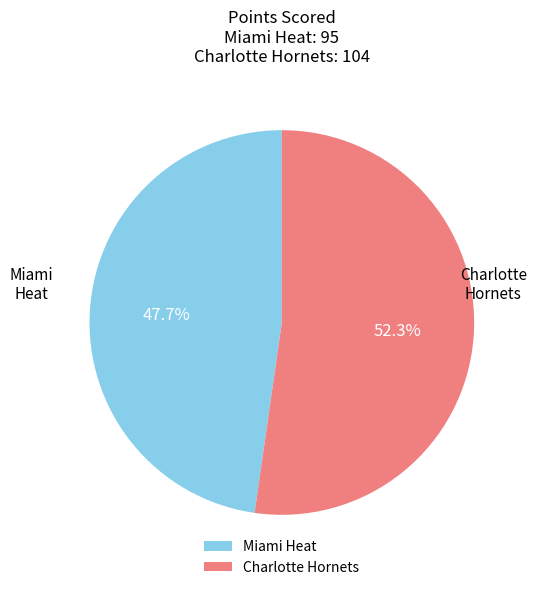

What percentage is the Charlotte Hornets slice, to the nearest percent?

52%